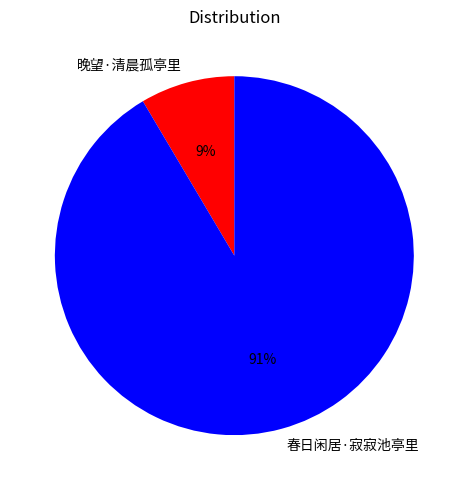

Which category has the biggest portion of the pie?

春日闲居·寂寂池亭里